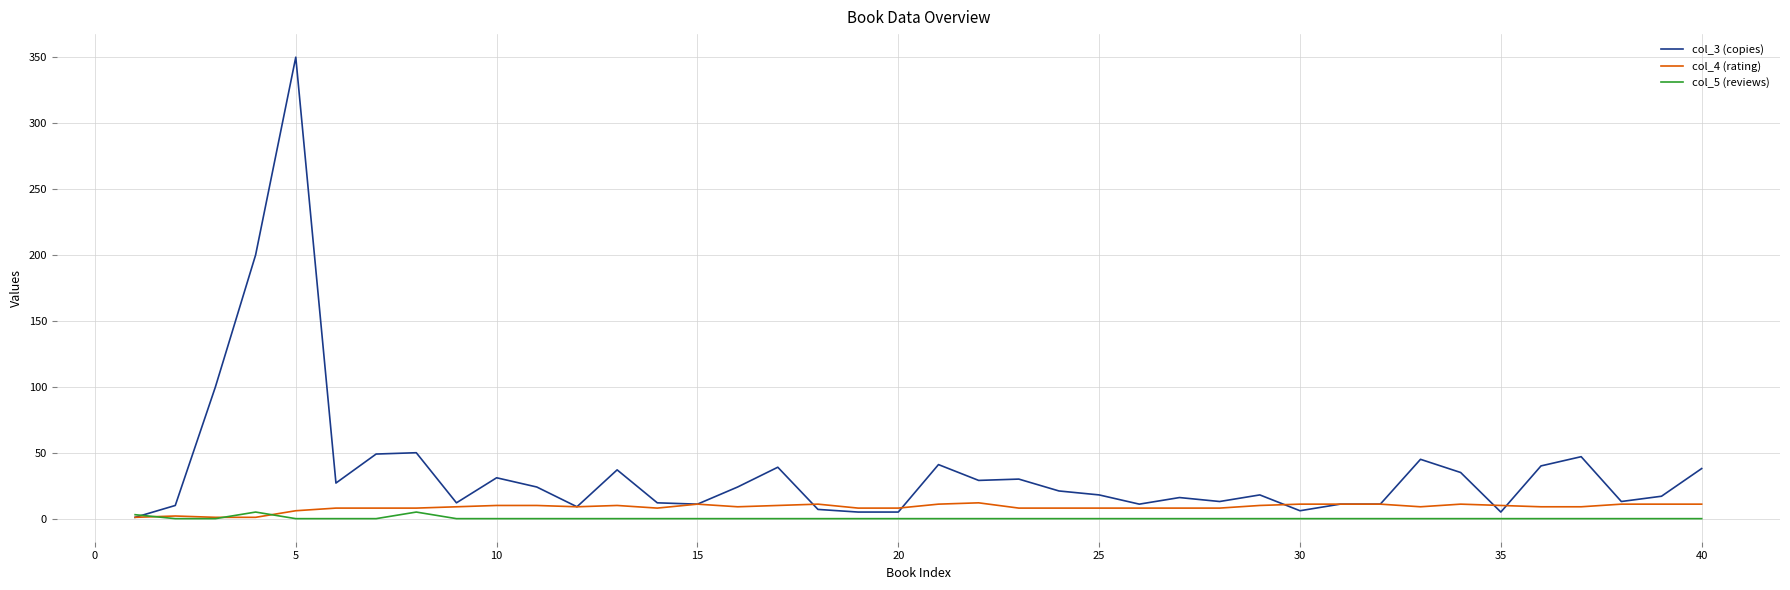

Which series has the largest range (max minus min)?

col_3 (copies)